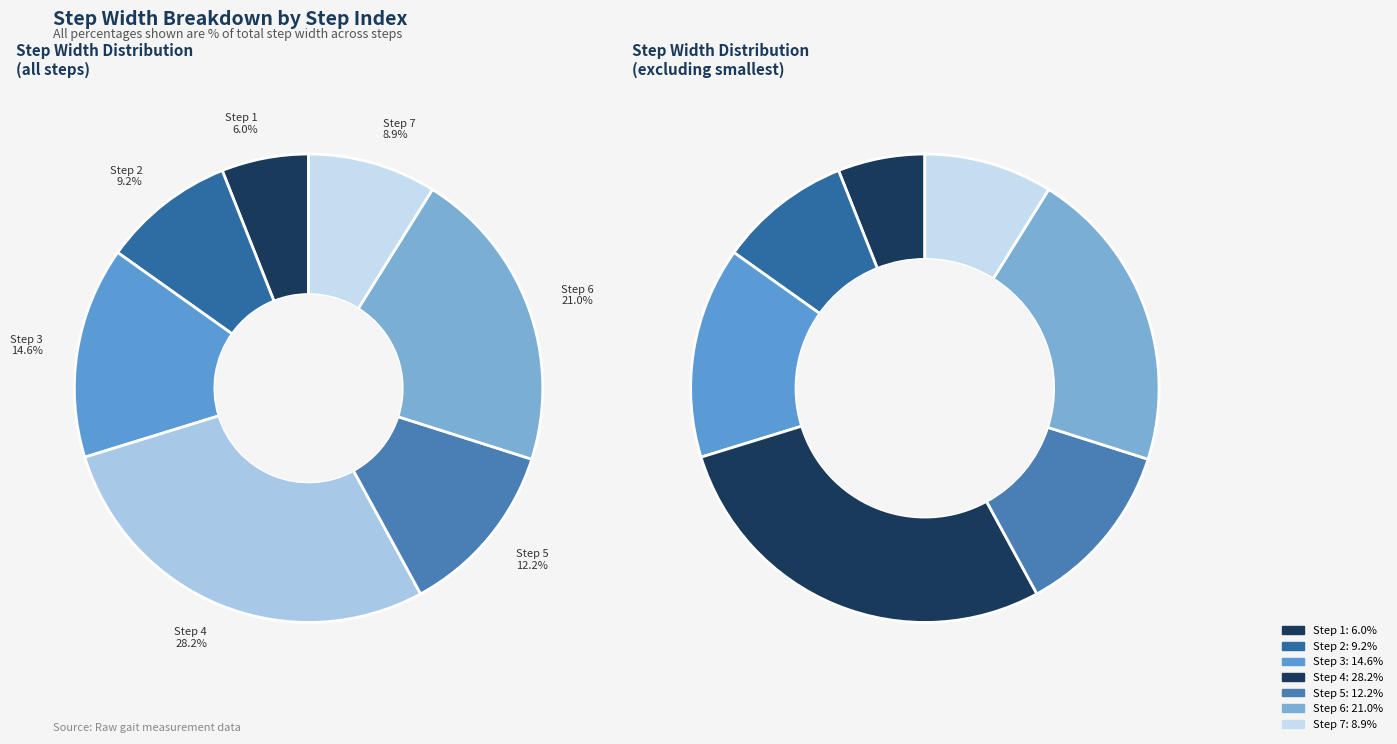

To the nearest percent, what is the difference between the 1 and 2 slice percentages?

3%